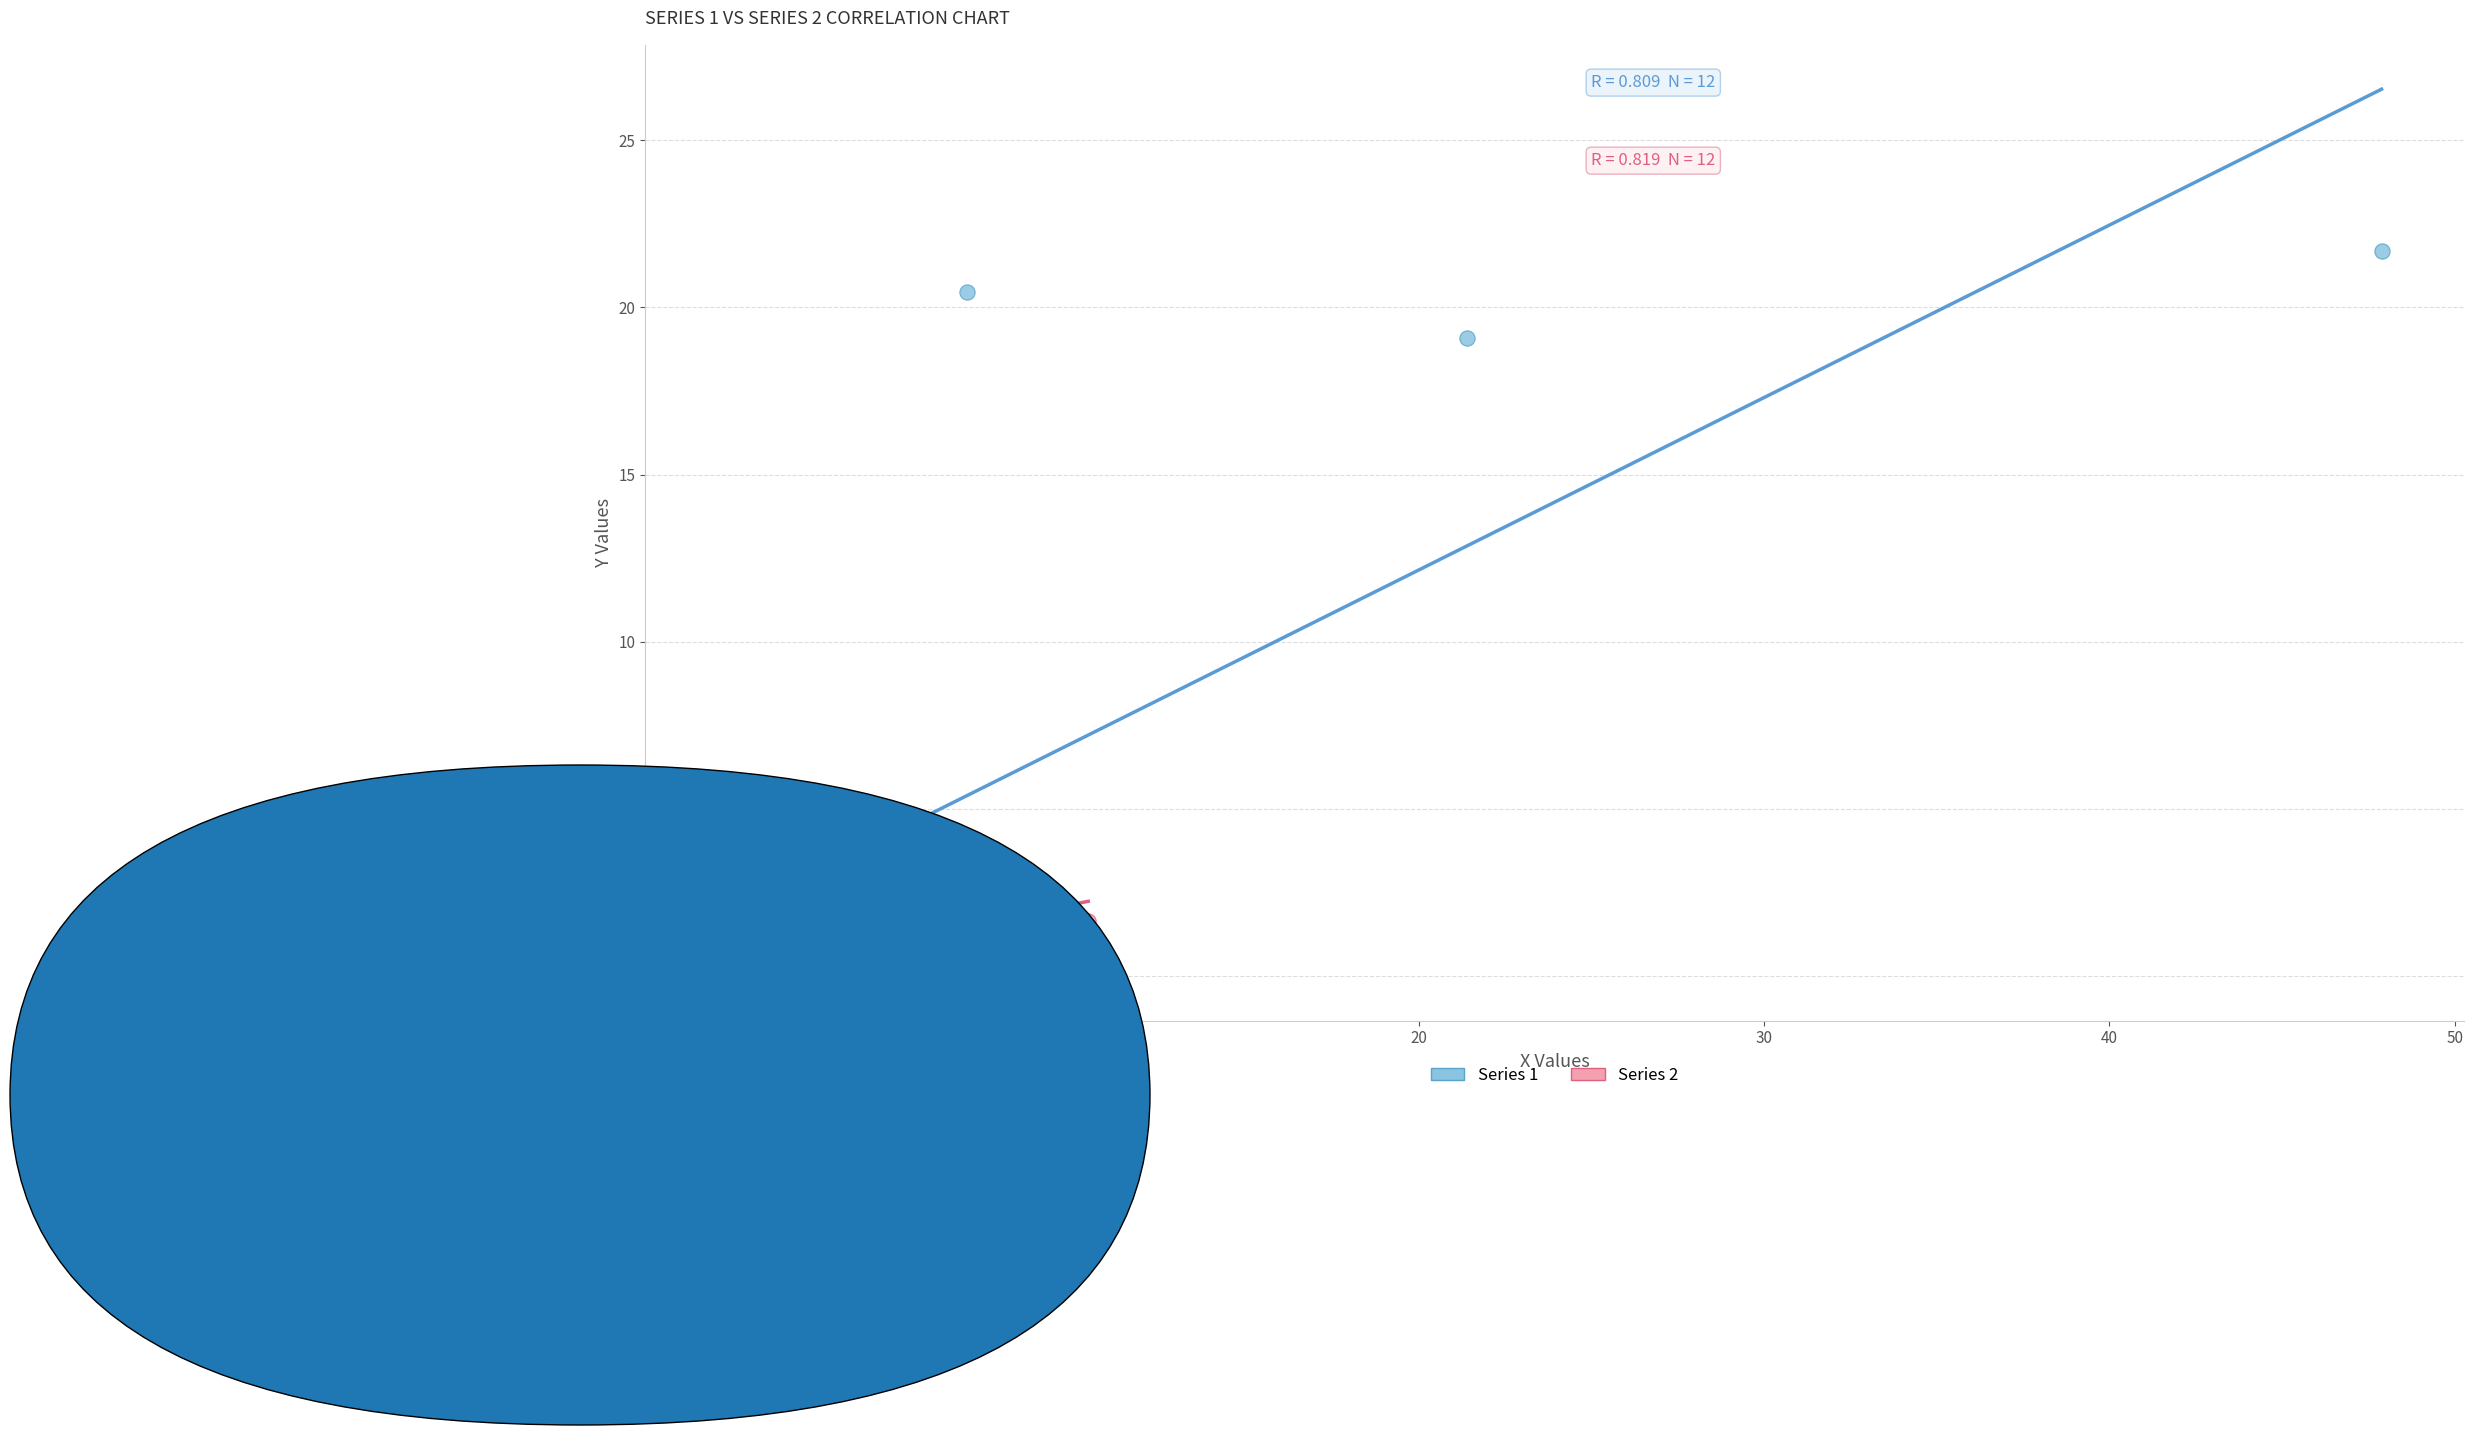

What are all the series names shown in the legend?

Series 1, Series 2